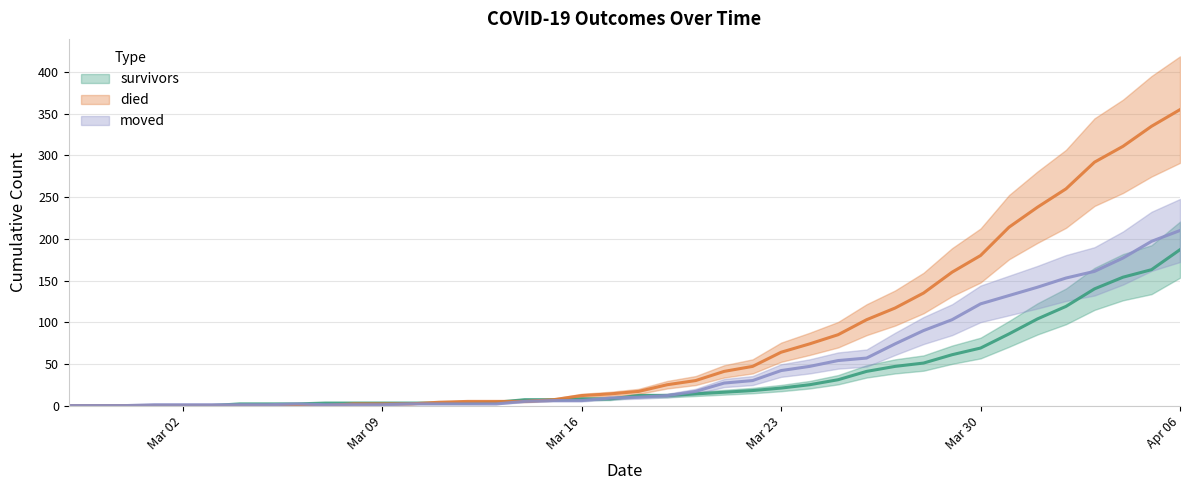

True or false: moved and survivors cross at least once.

True